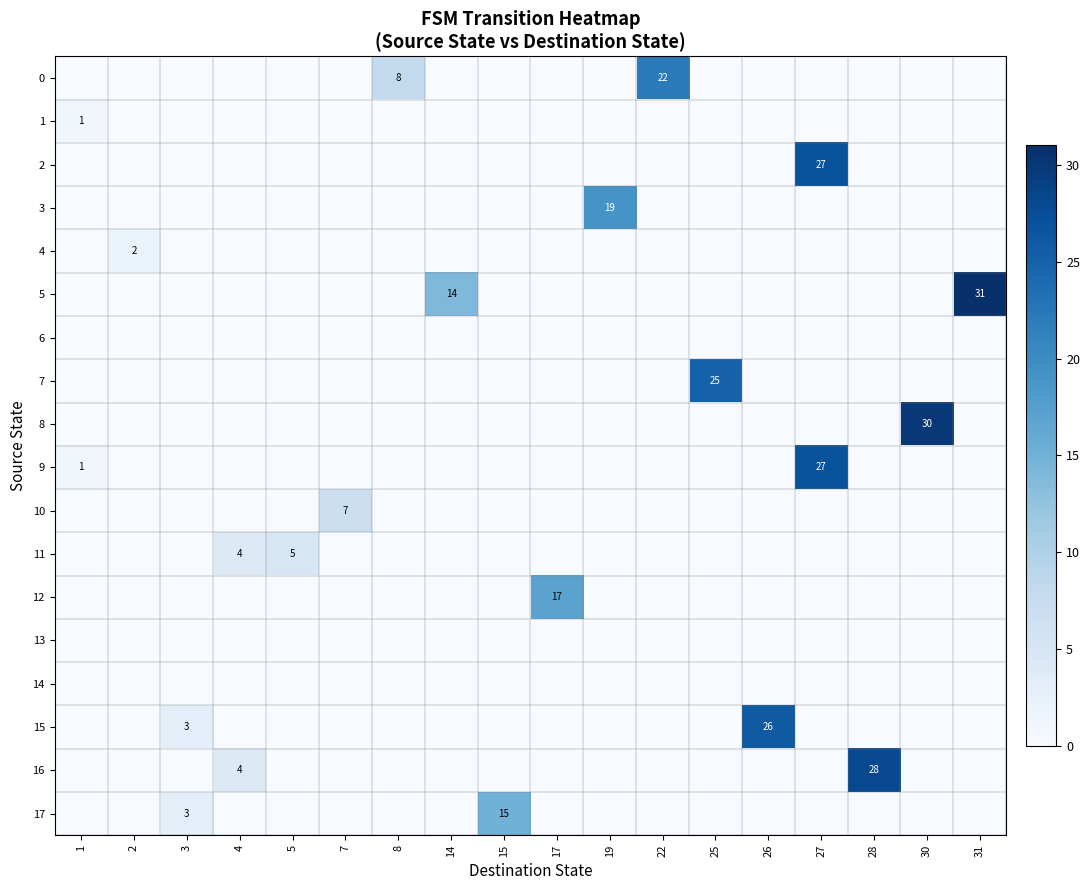

At which category is the sum across all series the highest?

27